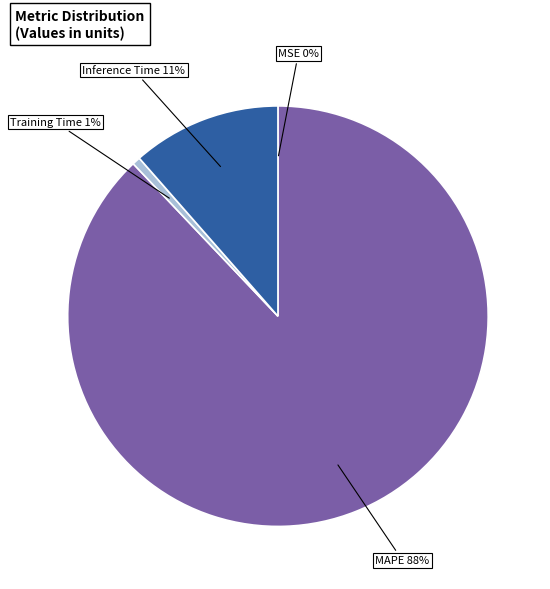

What percentage is the Inference Time slice, to the nearest percent?

11%